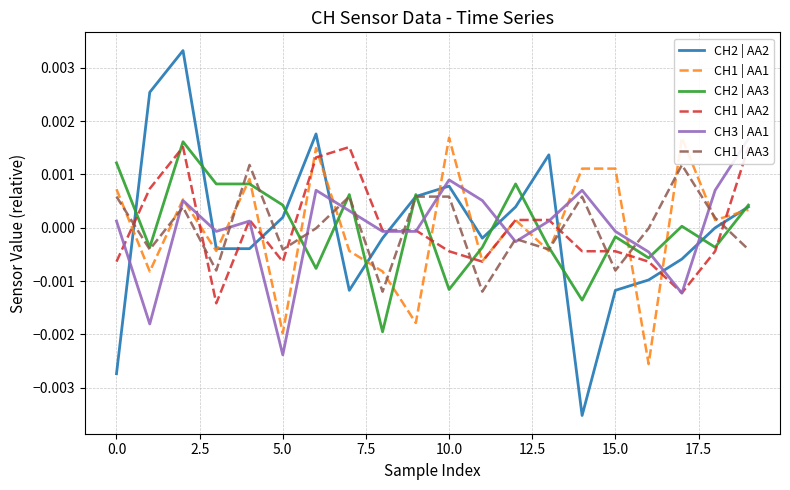

Rank the series by their maximum value, from highest to lowest.

CH2 | AA2, CH1 | AA1, CH3 | AA1, CH2 | AA3, CH1 | AA2, CH1 | AA3